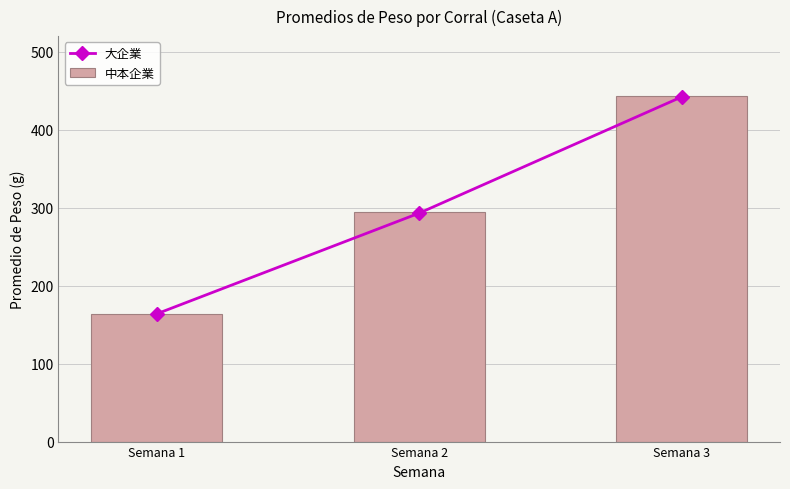

What is the maximum value for 中本企業?

442.8